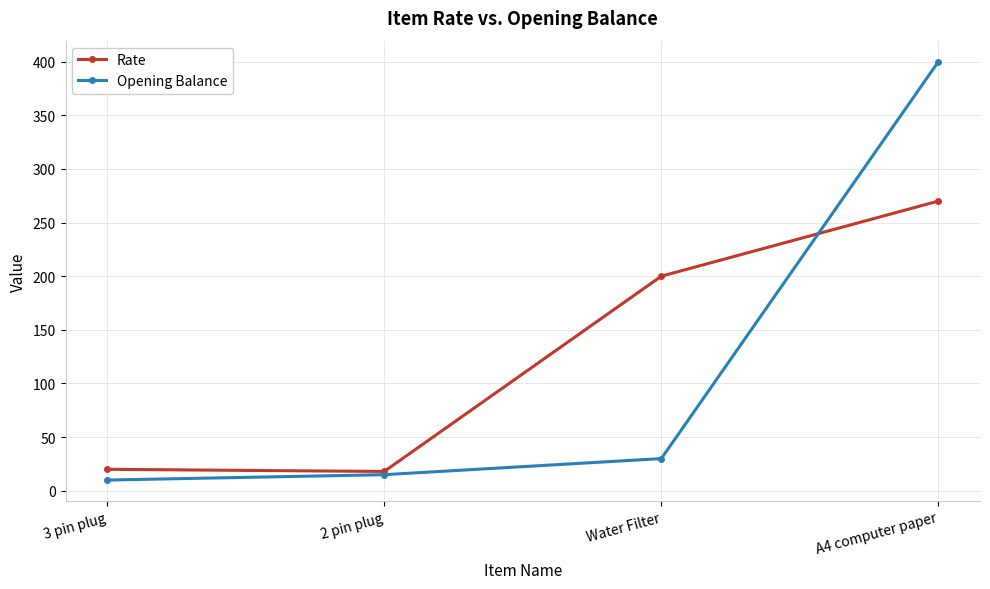

Which series has the largest range (max minus min)?

Opening Balance